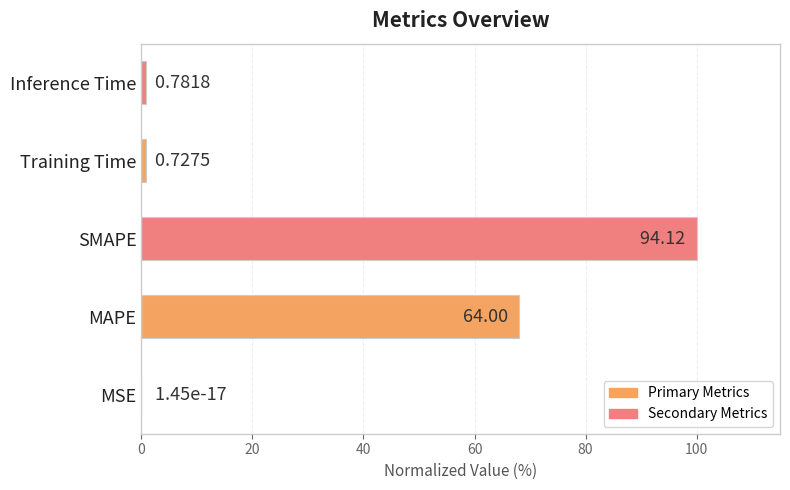

At which label is the value closest to 50?

MAPE